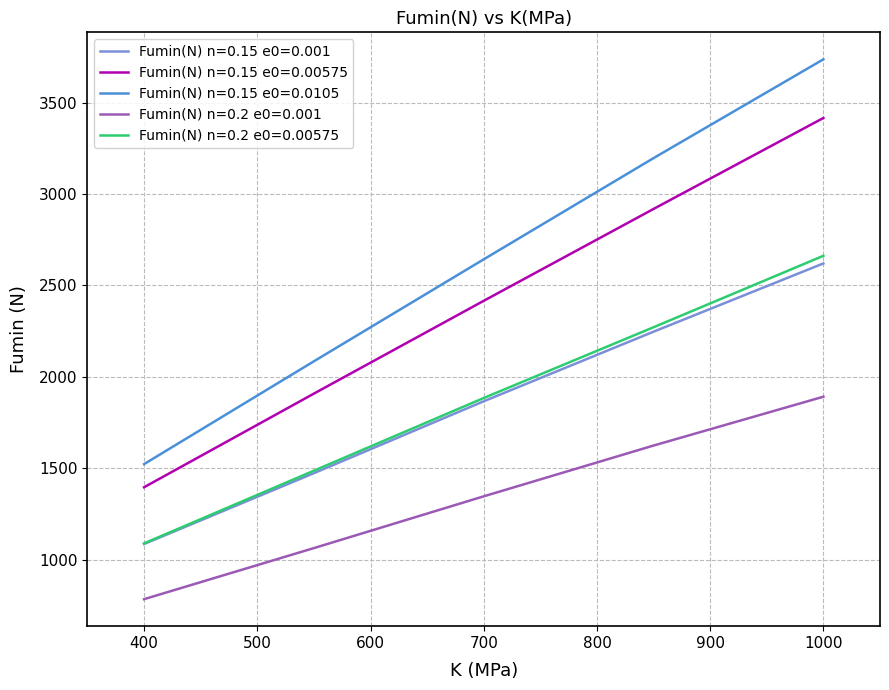

Does the chart display data point markers on the line(s)?

No